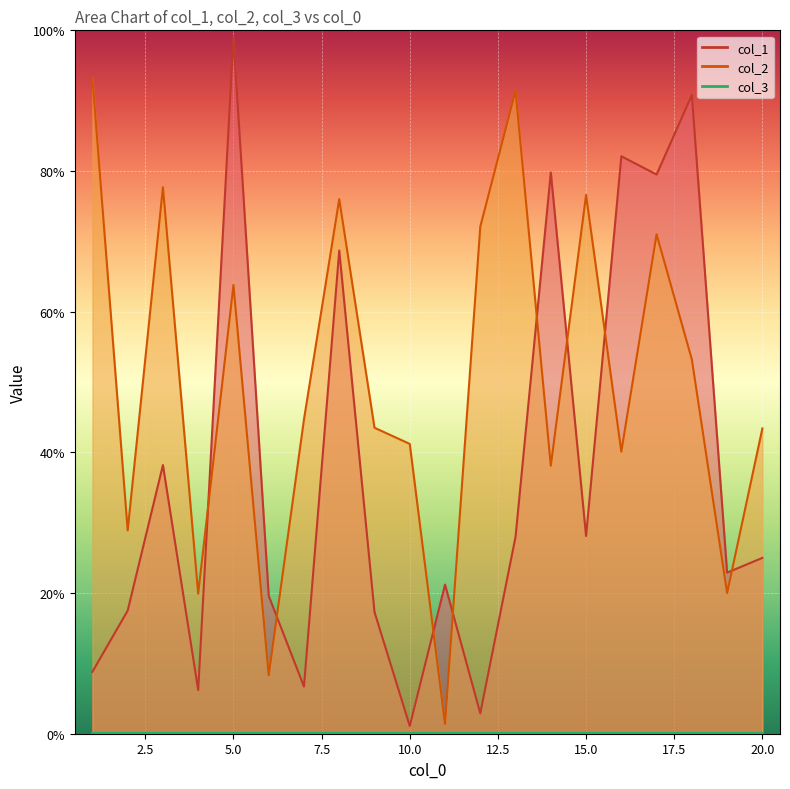

Reading left to right, extract all data points from this chart.

col_1: 88	175	382	62	990	196	67	687	173	11	212	29	280	798	281	821	795	908	229	250
col_2: 932	289	777	199	638	83	447	760	435	412	14	721	914	381	766	401	710	532	200	434